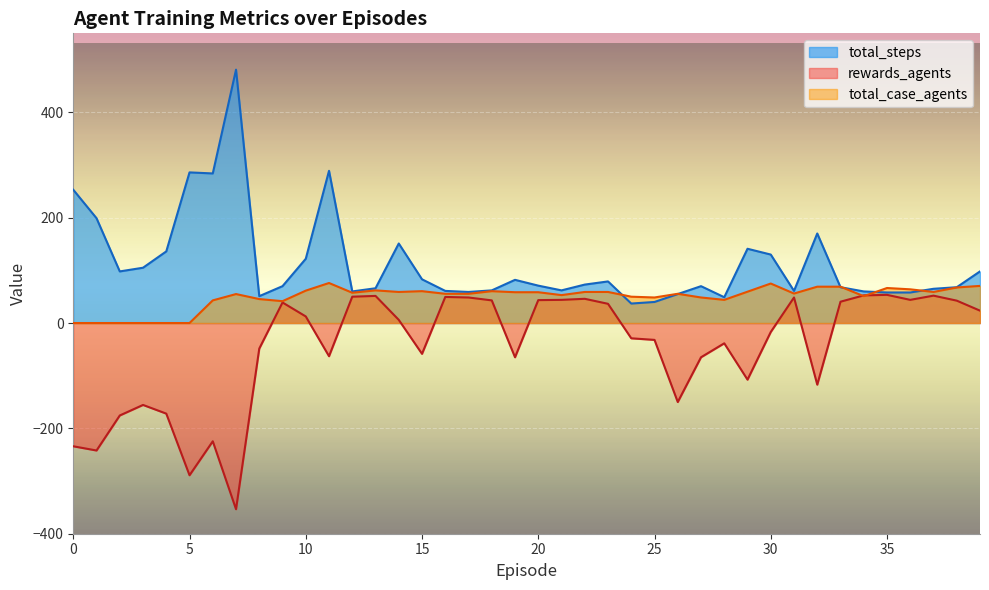

Does the chart display data point markers on the line(s)?

No